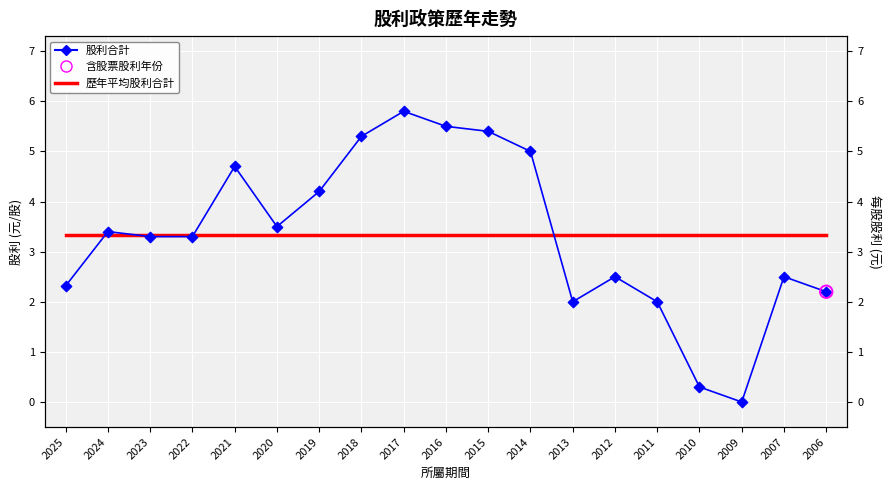

At which category is the sum across all series the highest?

2017